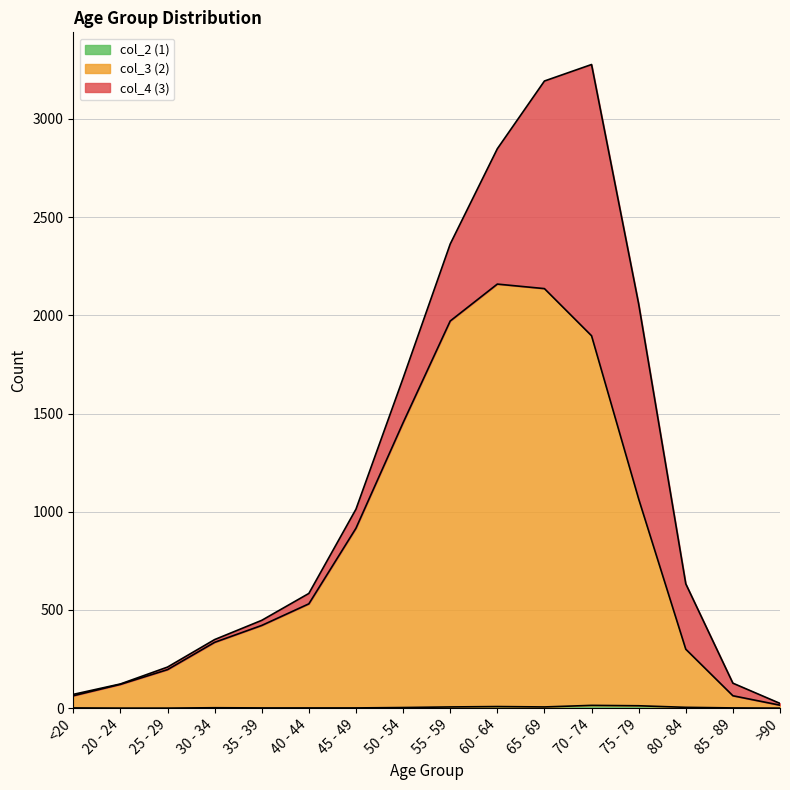

Between <20 and 20 - 24, which series saw the biggest shift?

col_3 (2)